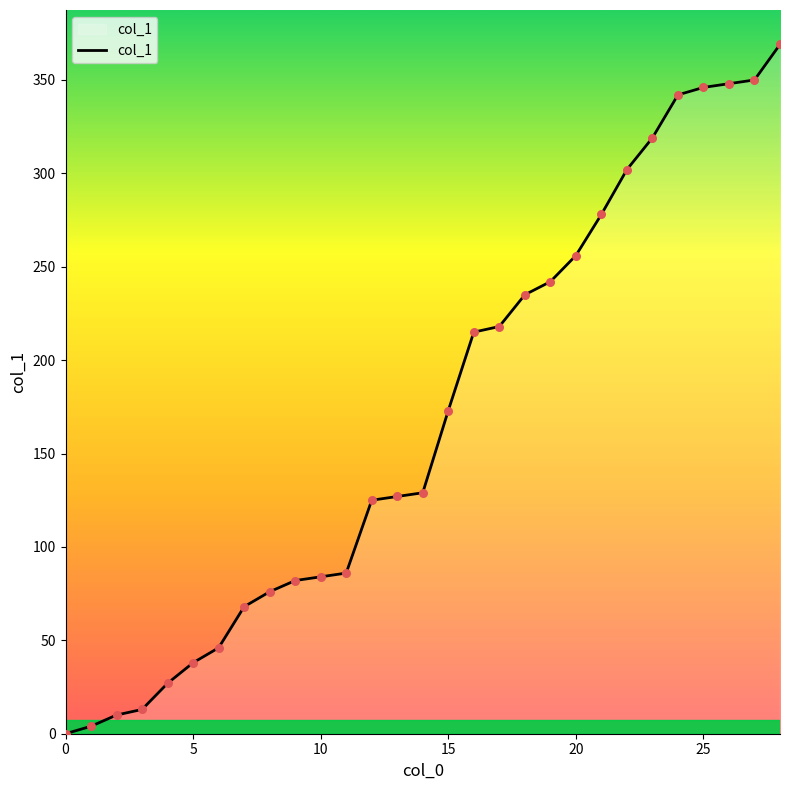

What is the maximum value shown in the chart?

369